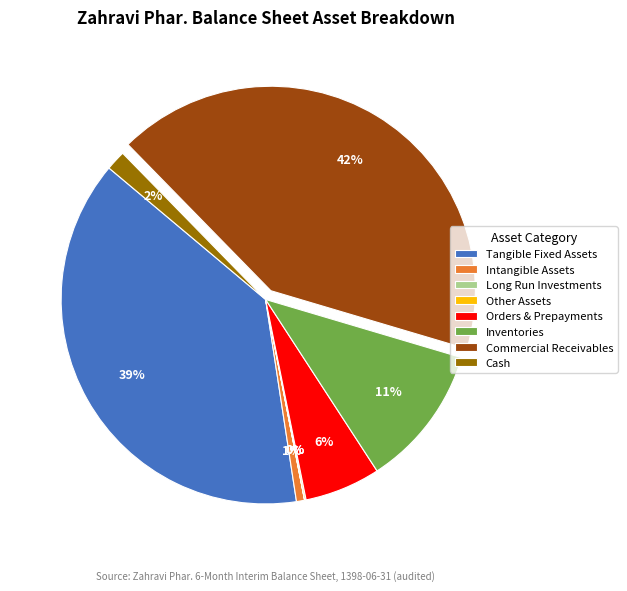

To the nearest percent, what is the difference between the Cash and Orders & Prepayments slice percentages?

4%